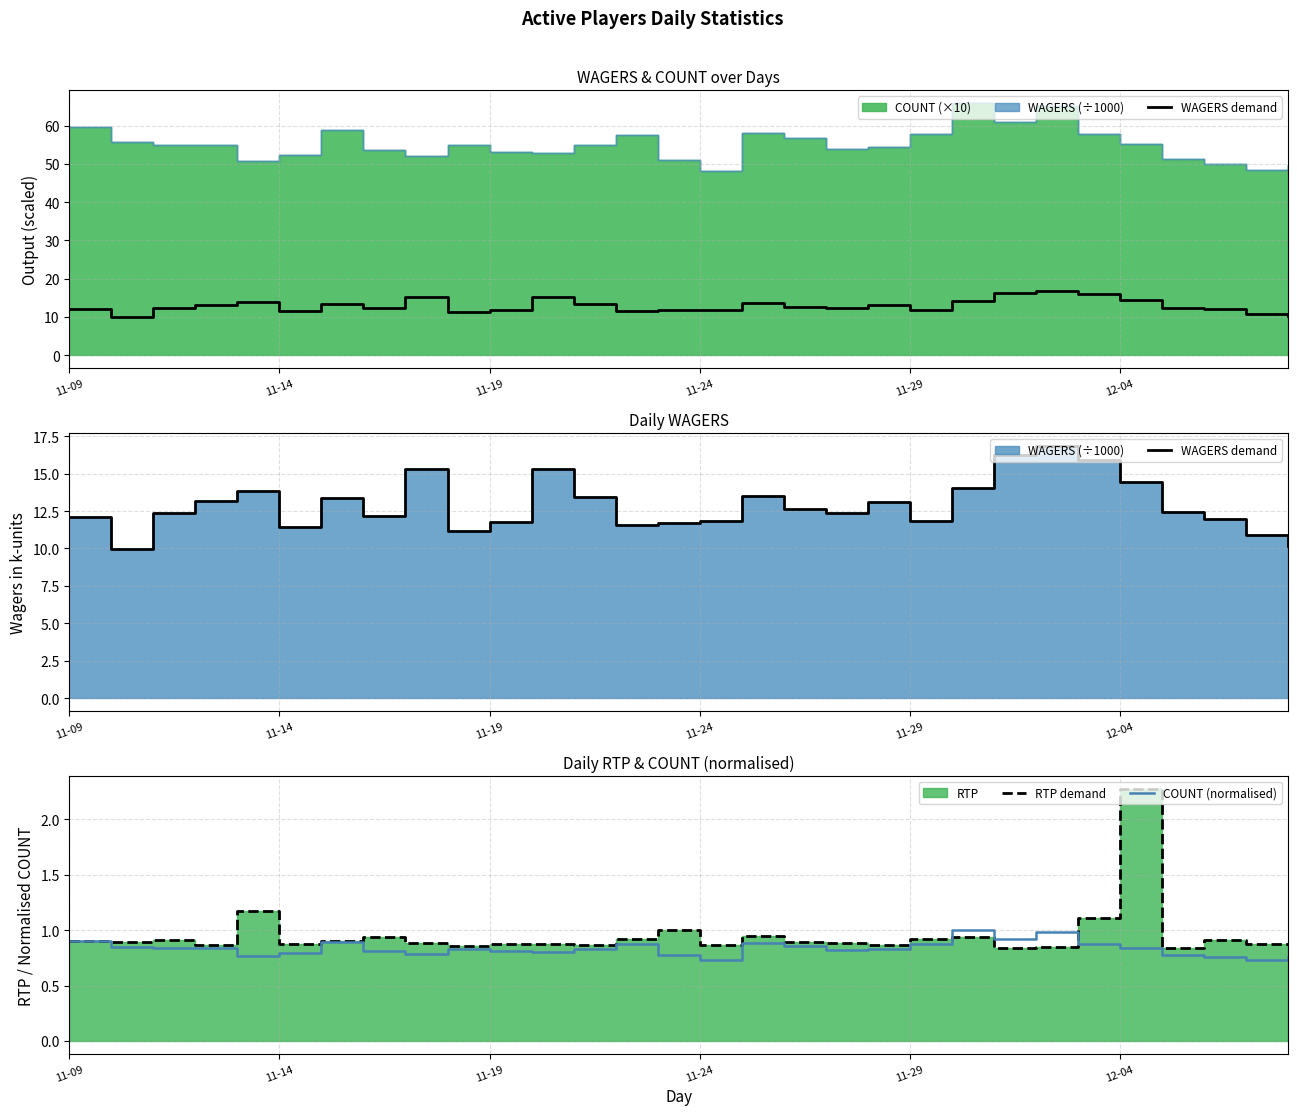

Count the number of data series in this chart.

3